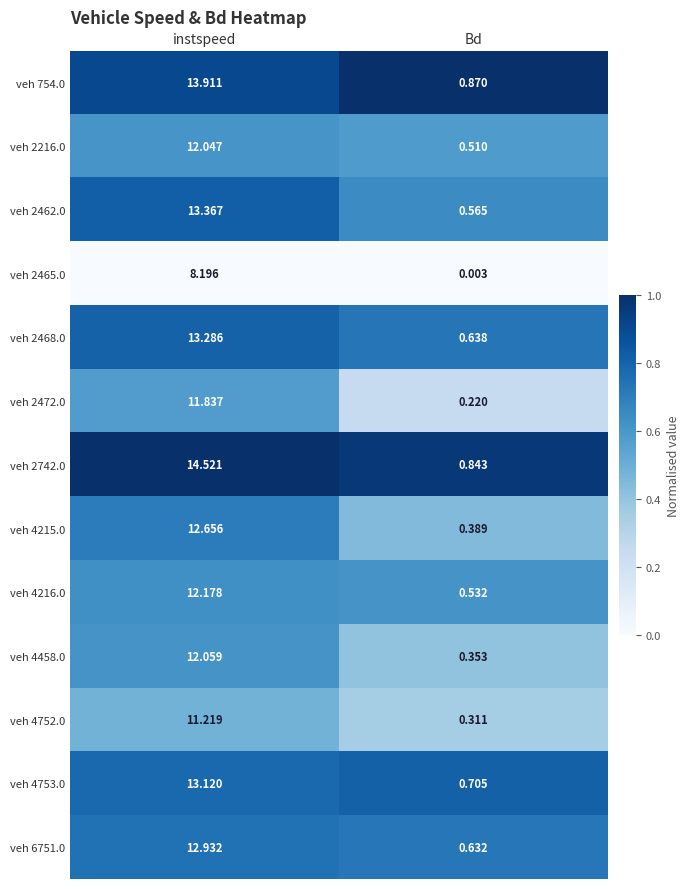

List the labels in order of veh 4458.0 value, largest first.

instspeed, Bd